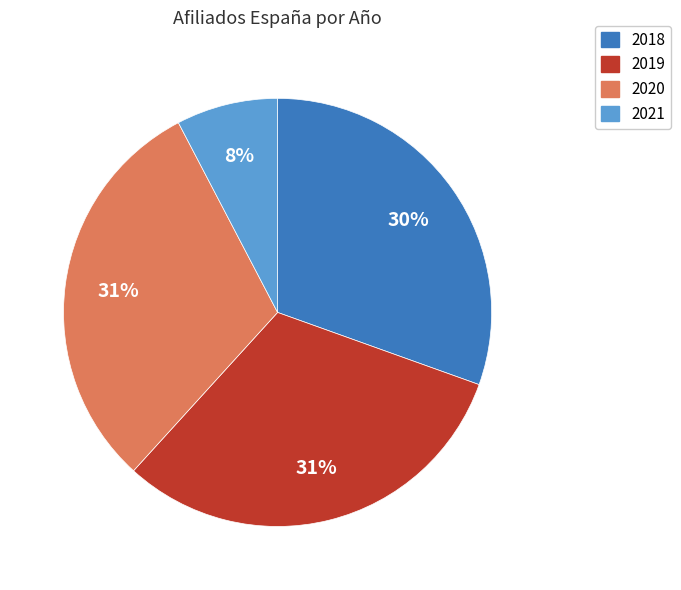

Does 2018 represent more than half of the total?

No